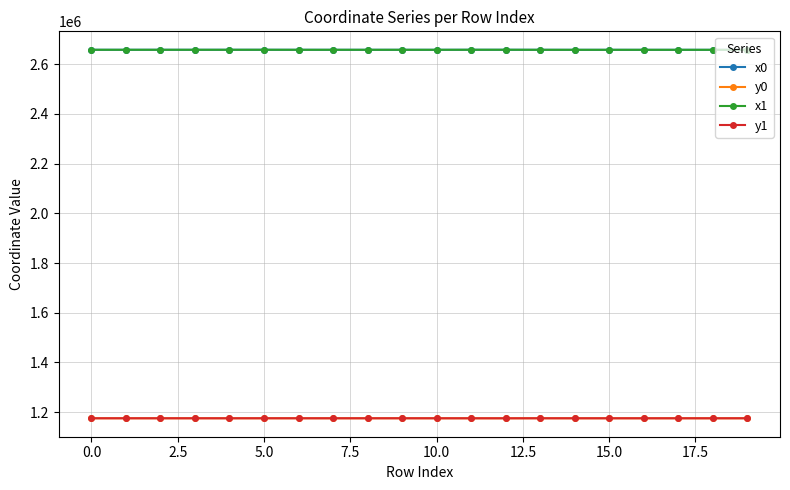

At how many categories does at least one series exceed 1556033?

20